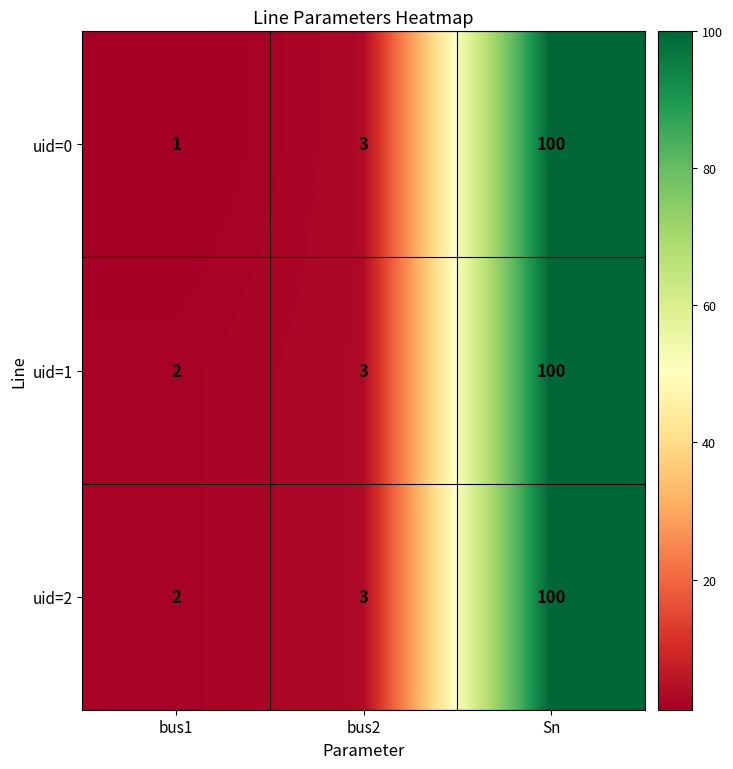

At which label is uid=0 closest to 50?

bus2